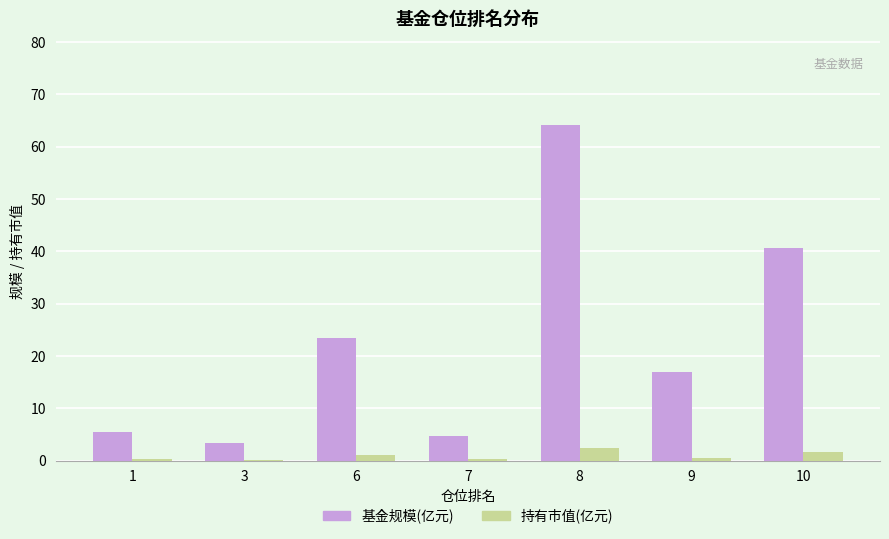

Is the value of 基金规模(亿元) at 7 greater than the value of 持有市值(亿元) at 3?

Yes